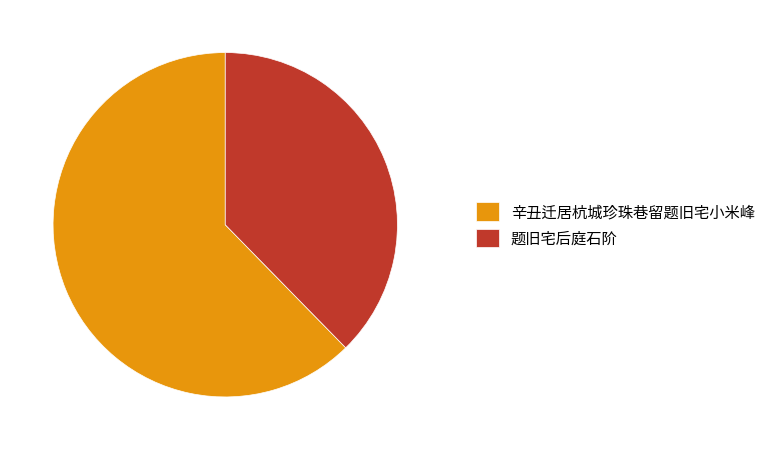

Combined, do 题旧宅后庭石阶 and 辛丑迁居杭城珍珠巷留题旧宅小米峰 account for over 50%?

Yes